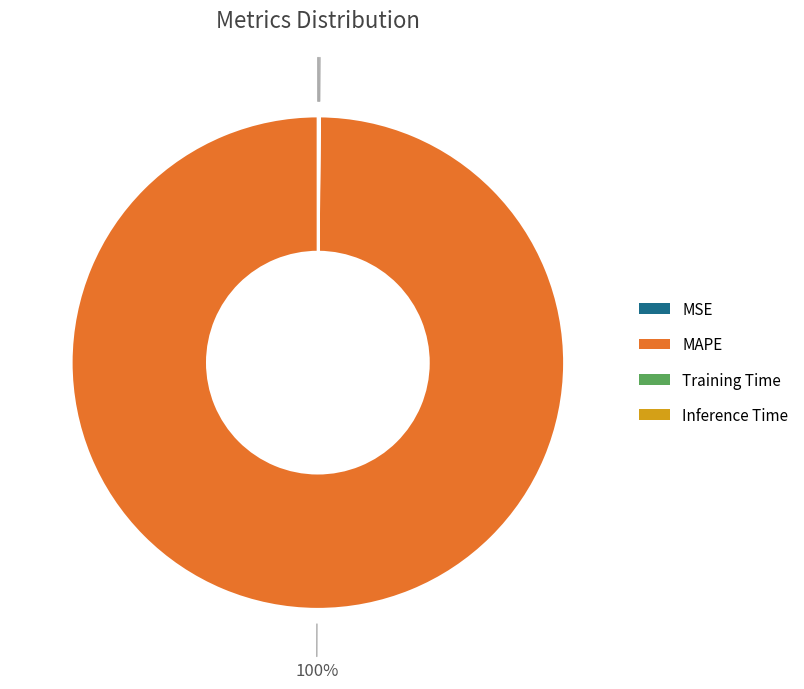

To the nearest percent, what is the difference between the largest and smallest slice percentages?

100%